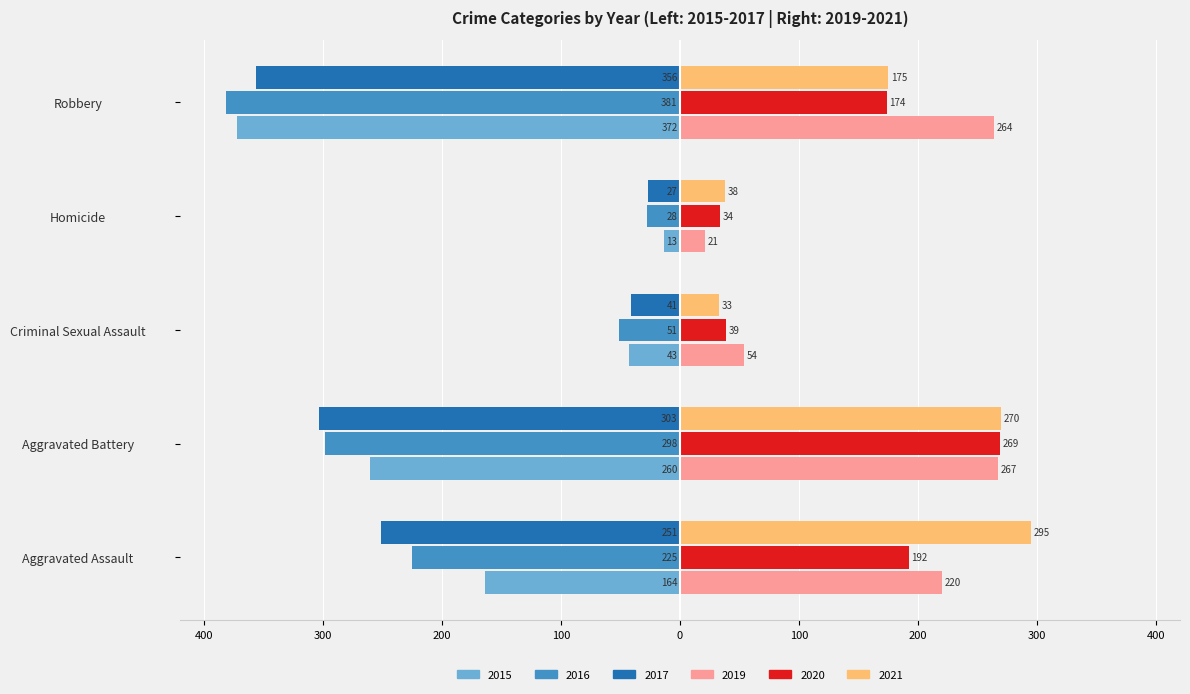

Is it true that 2020 equals 269 at Aggravated Battery?

True